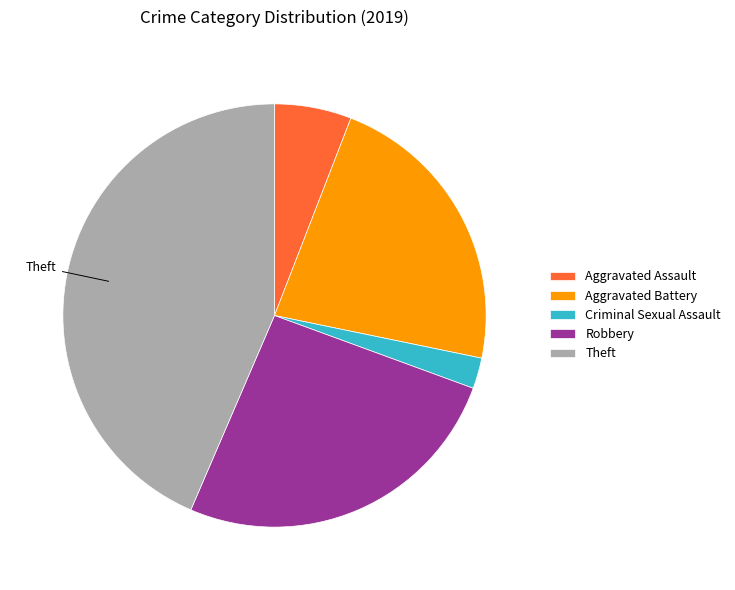

Count the number of slices in the pie.

5